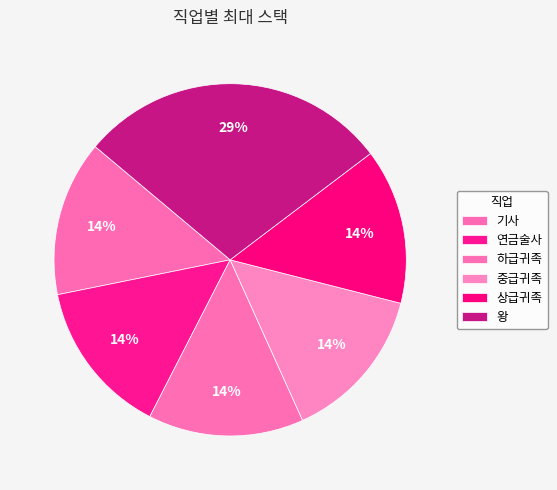

The 중급귀족 slice represents 14% of the pie. True or false?

True